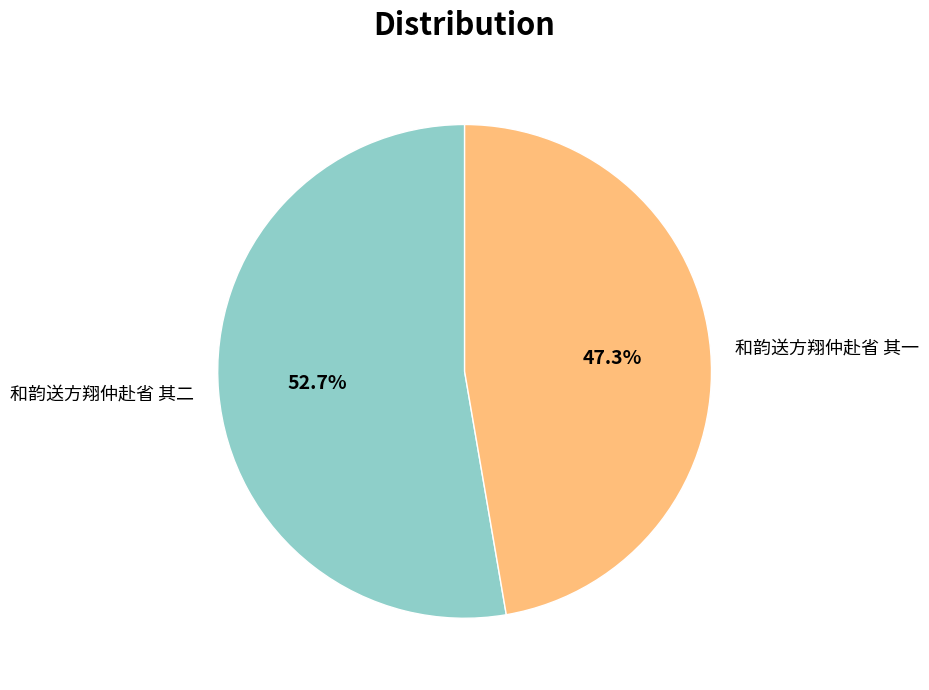

How many segments does this pie chart have?

2